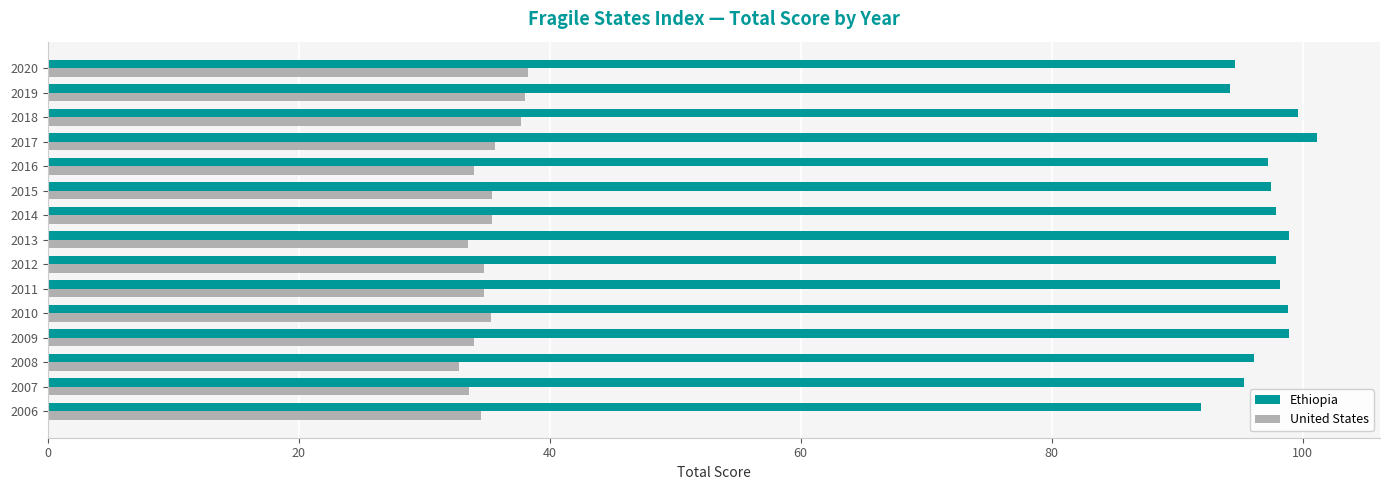

Is it true that United States equals 9.8 at 2020?

False